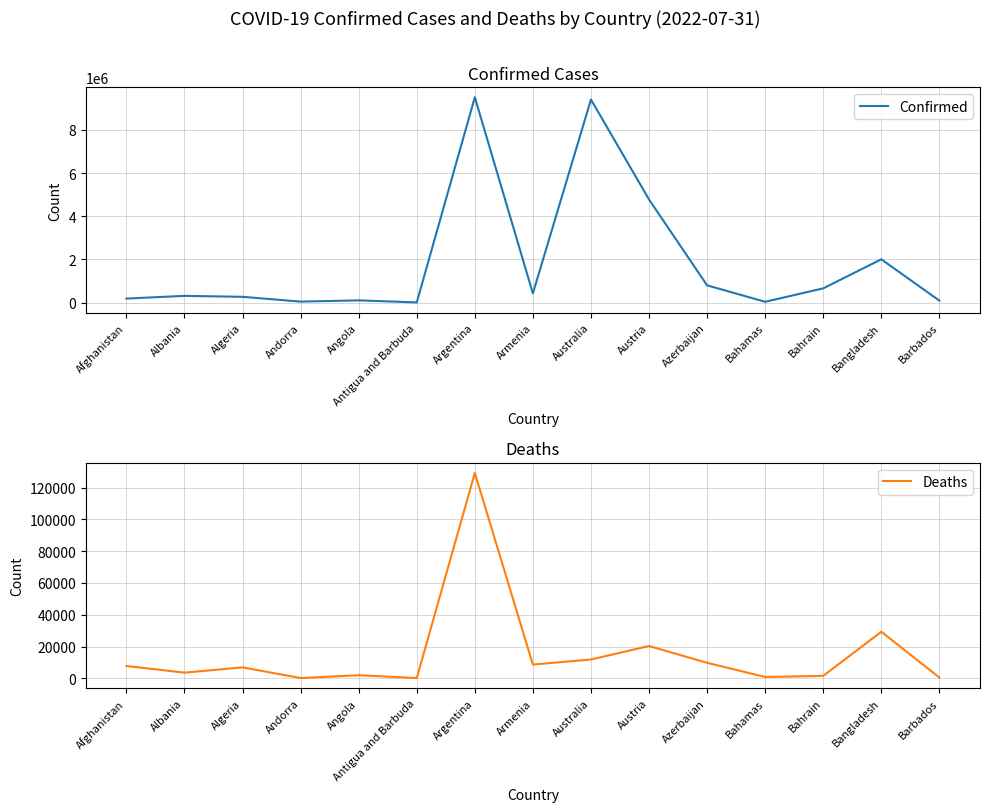

At which label does Deaths first exceed 6876?

Afghanistan